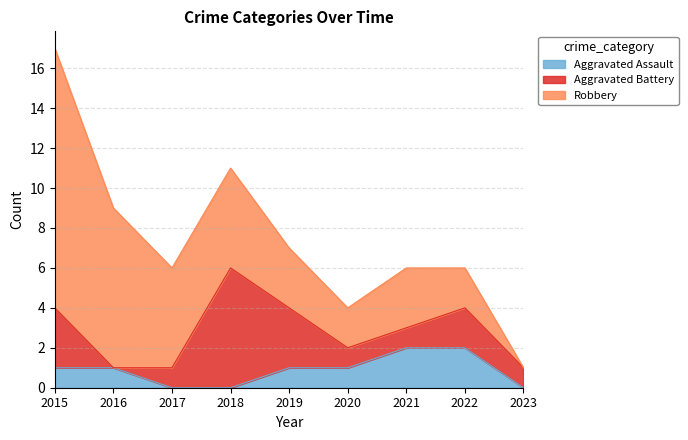

Between 2016 and 2023, which series saw the biggest shift?

Robbery